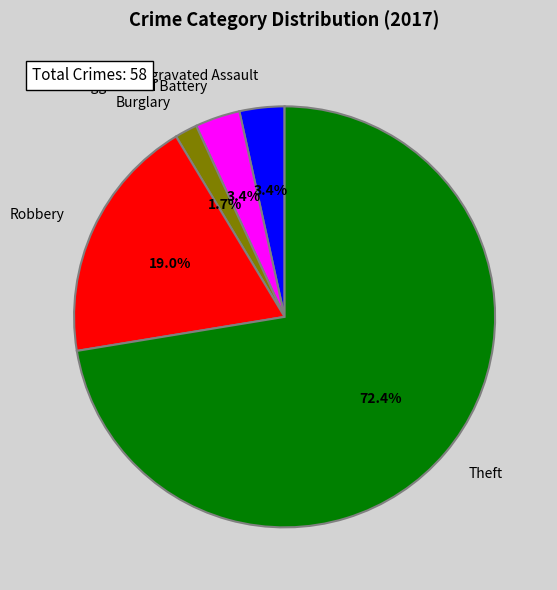

Does Theft represent more than half of the total?

Yes